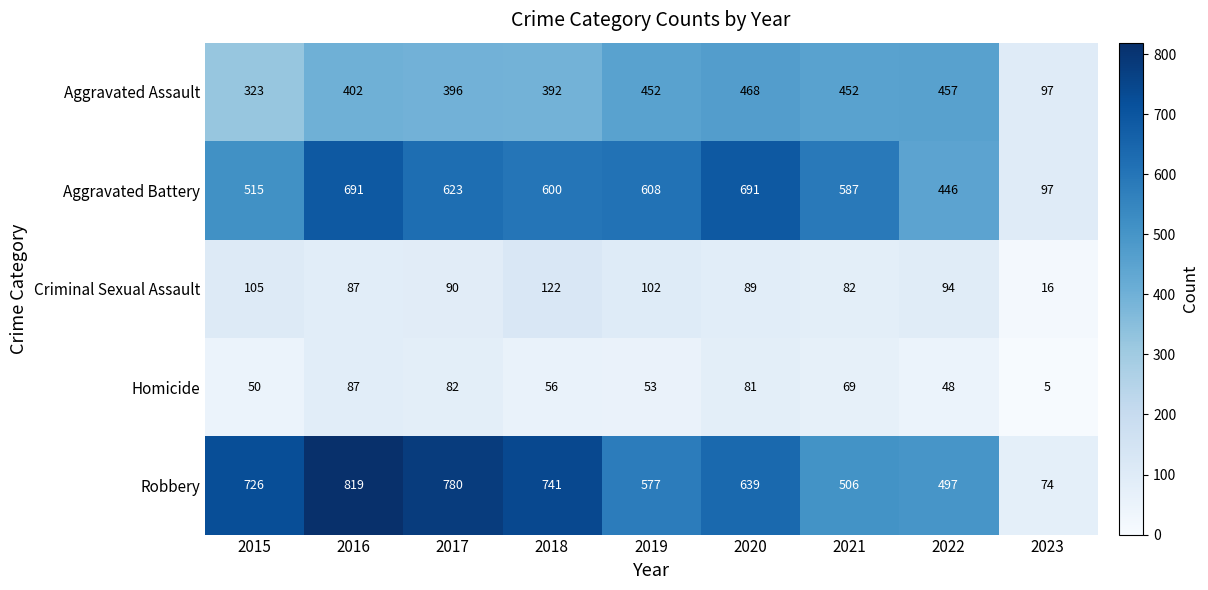

How many values in the Aggravated Battery series are below 600?

4